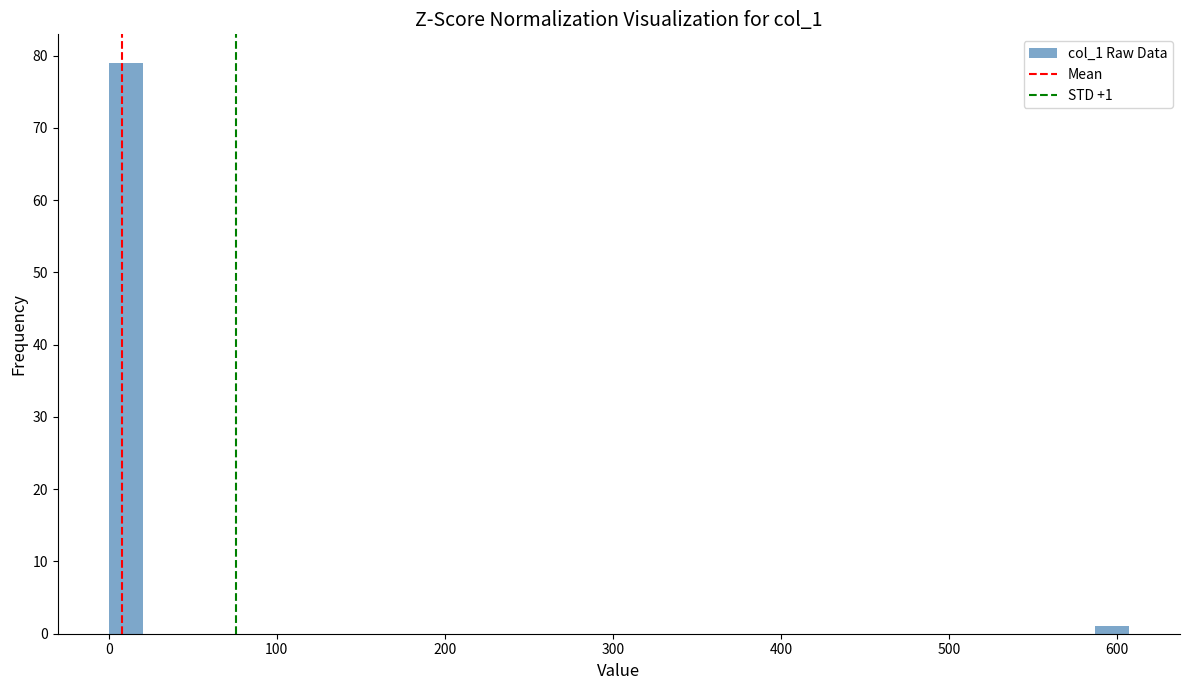

Around what value on the x-axis is the tallest bar? Give the approximate position of its centre, as read against the axis.

10